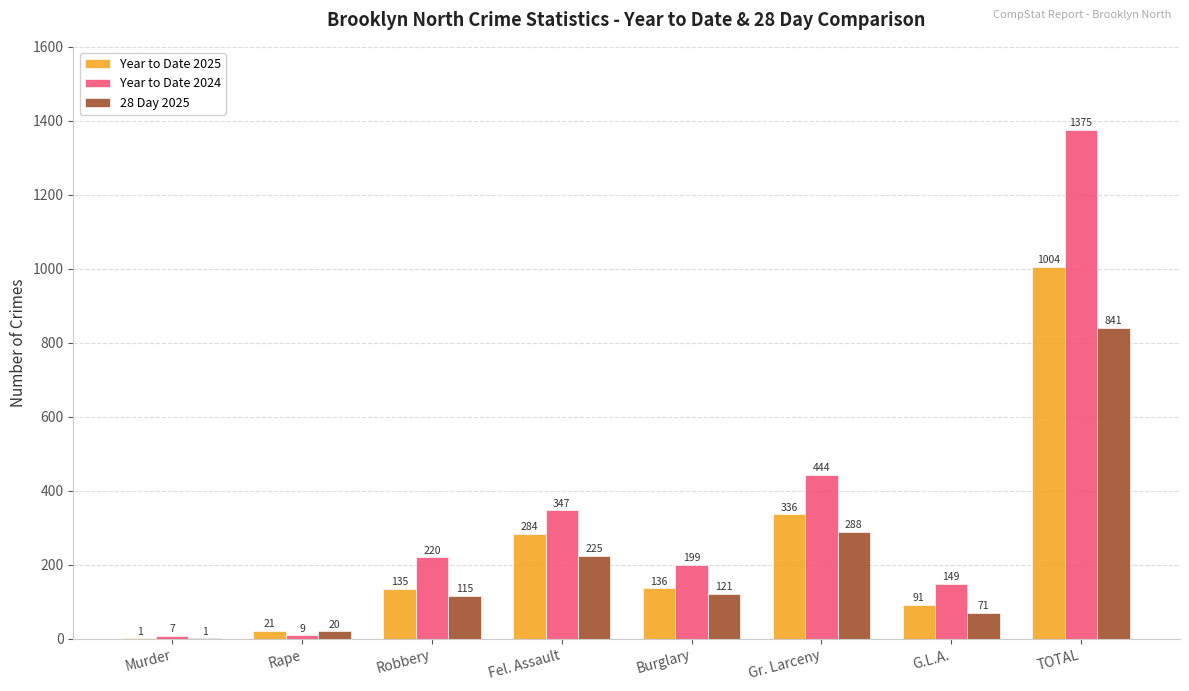

What is the sum of the Year to Date 2024 values at Robbery and TOTAL?

1595